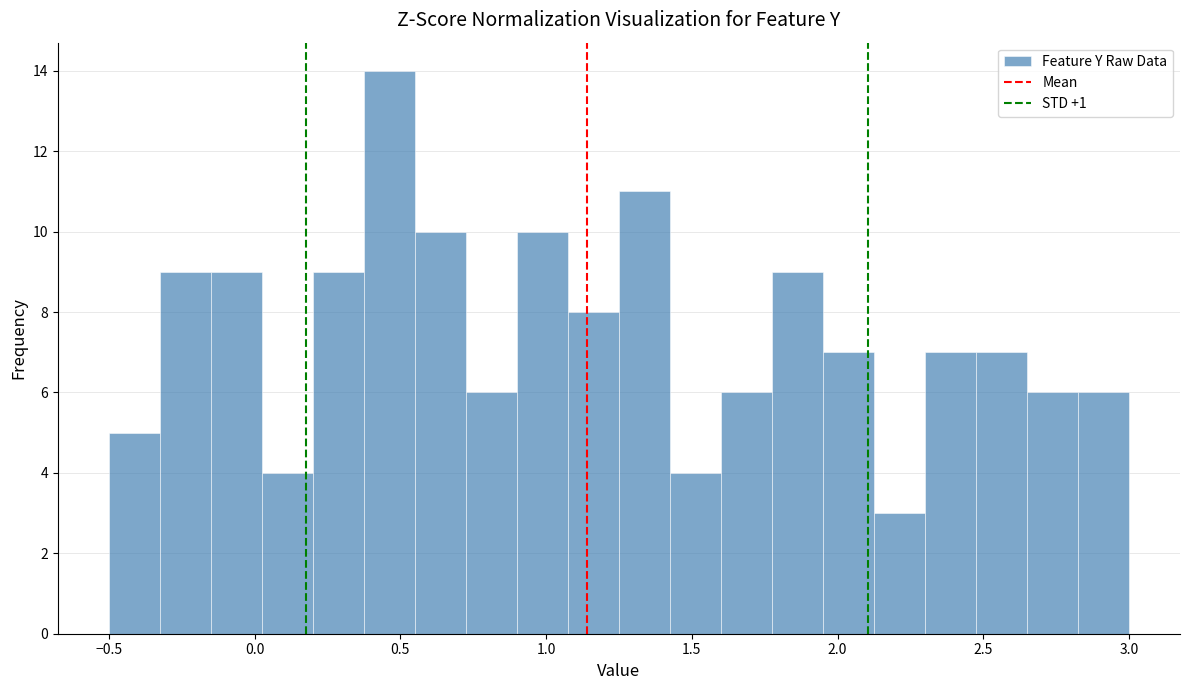

Around what value on the x-axis is the tallest bar? Give the approximate position of its centre, as read against the axis.

0.45